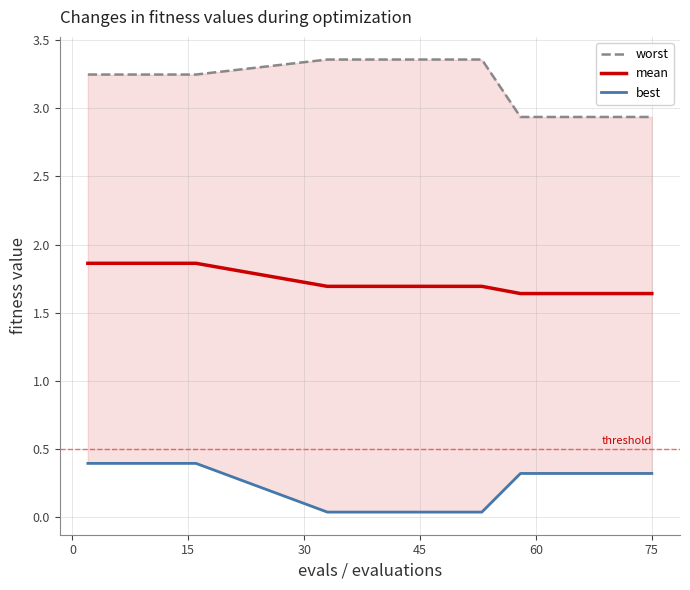

Rank the series by their maximum value, from highest to lowest.

worst, mean, best